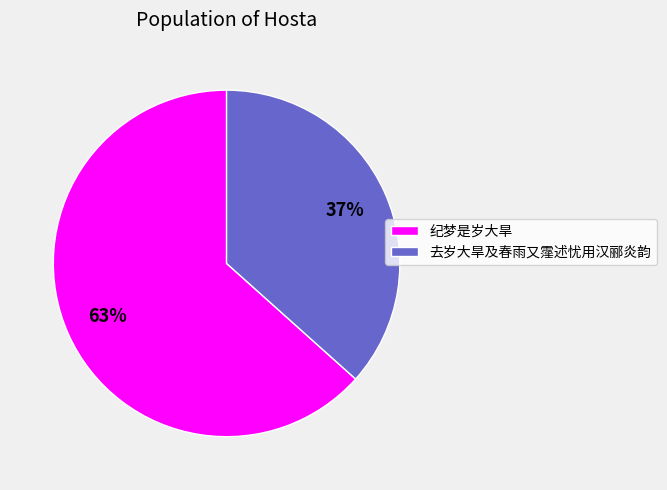

The 去岁大旱及春雨又霪述忧用汉郦炎韵 slice represents 37% of the pie. True or false?

True